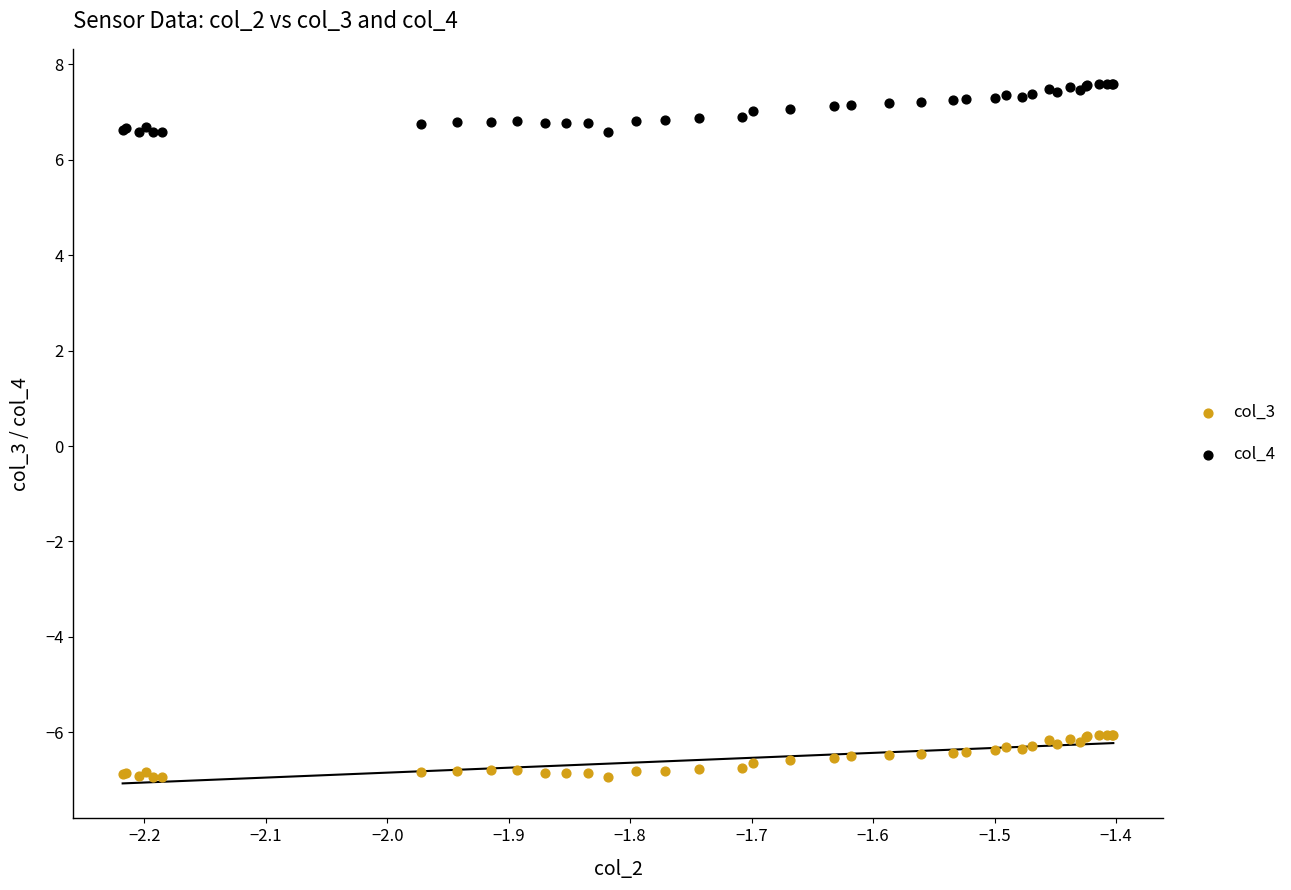

Which series contains the highest Y value?

col_4